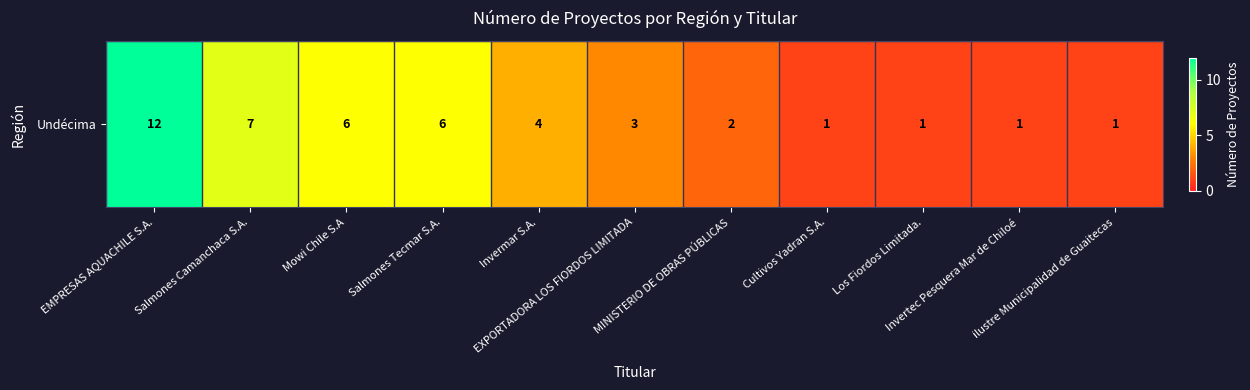

What is the maximum value shown in the chart?

12